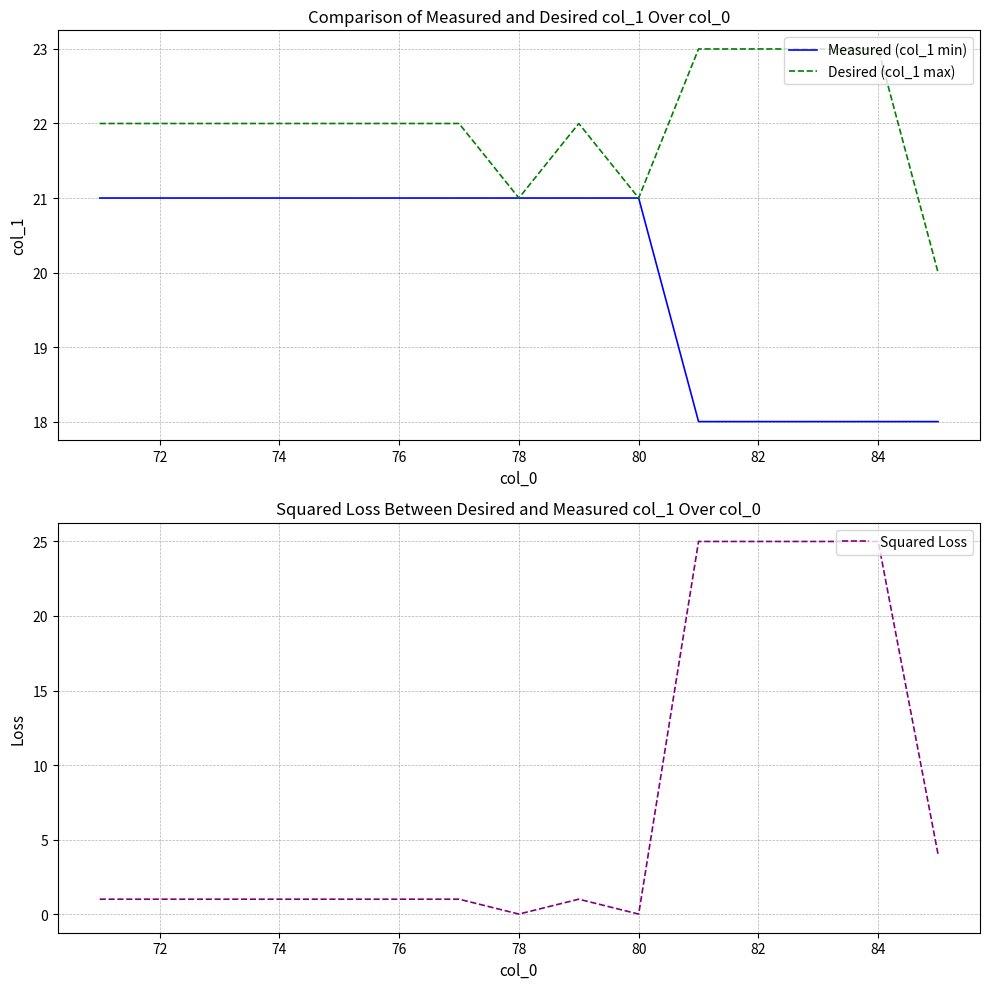

What is the difference between the maximum and minimum values in the Squared Loss series?

25